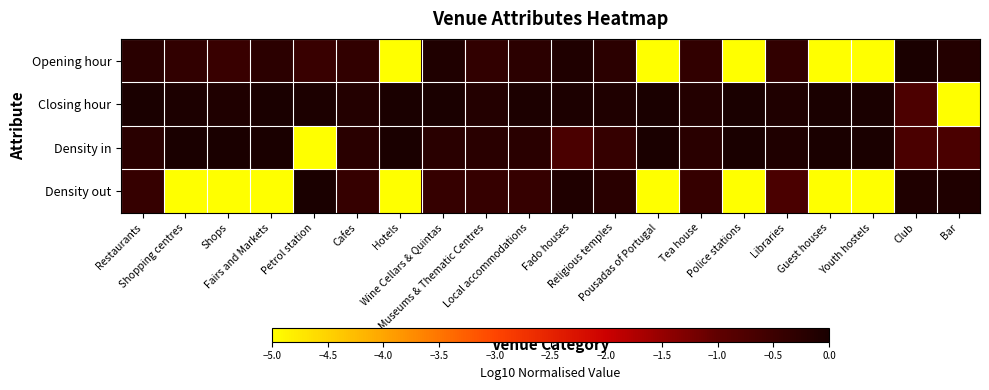

Reading left to right, extract all data points from this chart.

Opening hour: Restaurants=-0.2	Shopping centres=-0.3	Shops=-0.4	Fairs and Markets=-0.3	Petrol station=-0.4	Cafes=-0.3	Hotels=-5.0	Wine Cellars & Quintas=-0.1	Museums & Thematic Centres=-0.3	Local accommodations=-0.3	Fado houses=-0.1	Religious temples=-0.3	Pousadas of Portugal=-5.0	Tea house=-0.3	Police stations=-5.0	Libraries=-0.3	Guest houses=-5.0	Youth hostels=-5.0	Club=0.0	Bar=-0.1
Closing hour: Restaurants=0.0	Shopping centres=-0.0	Shops=-0.1	Fairs and Markets=0.0	Petrol station=-0.0	Cafes=-0.1	Hotels=0.0	Wine Cellars & Quintas=0.0	Museums & Thematic Centres=-0.1	Local accommodations=-0.0	Fado houses=-0.0	Religious temples=-0.1	Pousadas of Portugal=0.0	Tea house=-0.1	Police stations=0.0	Libraries=-0.1	Guest houses=0.0	Youth hostels=0.0	Club=-0.7	Bar=-5.0
Density in: Restaurants=-0.2	Shopping centres=0.0	Shops=0.0	Fairs and Markets=0.0	Petrol station=-5.0	Cafes=-0.2	Hotels=0.0	Wine Cellars & Quintas=-0.2	Museums & Thematic Centres=-0.2	Local accommodations=-0.2	Fado houses=-0.7	Religious temples=-0.4	Pousadas of Portugal=0.0	Tea house=-0.2	Police stations=0.0	Libraries=-0.1	Guest houses=0.0	Youth hostels=0.0	Club=-0.7	Bar=-0.7
Density out: Restaurants=-0.4	Shopping centres=-5.0	Shops=-5.0	Fairs and Markets=-5.0	Petrol station=0.0	Cafes=-0.4	Hotels=-5.0	Wine Cellars & Quintas=-0.4	Museums & Thematic Centres=-0.4	Local accommodations=-0.4	Fado houses=-0.1	Religious temples=-0.2	Pousadas of Portugal=-5.0	Tea house=-0.4	Police stations=-5.0	Libraries=-0.7	Guest houses=-5.0	Youth hostels=-5.0	Club=-0.1	Bar=-0.1